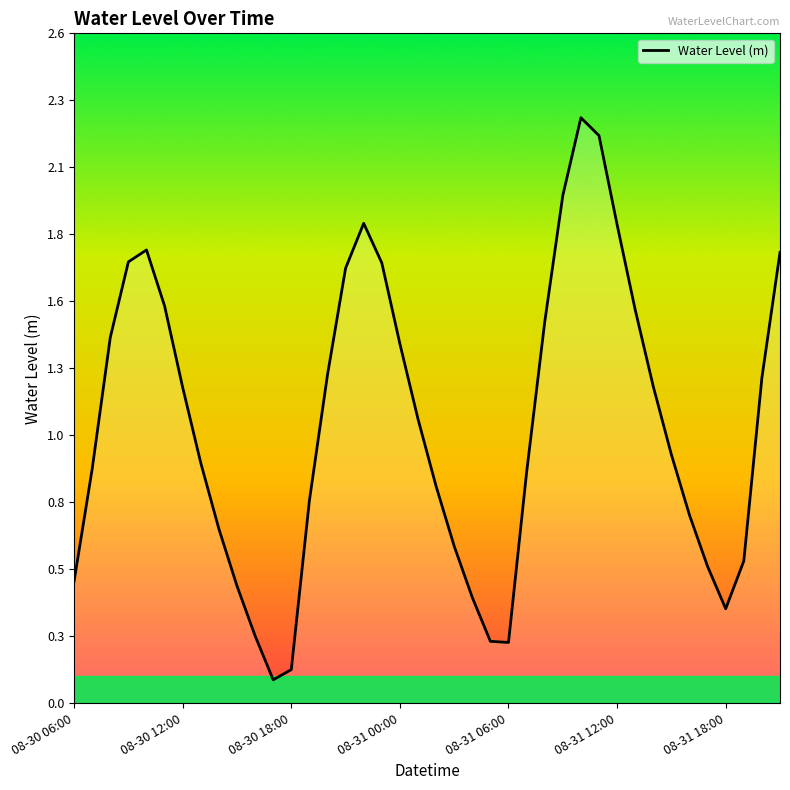

List the labels in order of value, smallest first.

11, 12, 24, 23, 10, 36, 22, 9, 08-30 06:00, 35, 37, 21, 8, 34, 13, 20, 25, 08-30 12:00, 7, 33, 19, 08-31 18:00, 32, 38, 14, 18, 08-30 18:00, 26, 31, 08-31 12:00, 15, 17, 08-31 00:00, 39, 08-31 06:00, 30, 16, 27, 29, 28